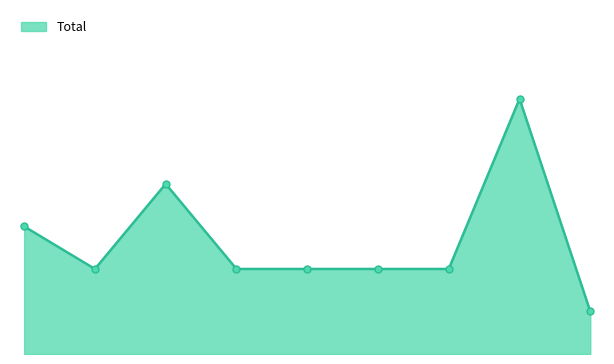

True or false: the data has more than 2 interior local peaks.

False